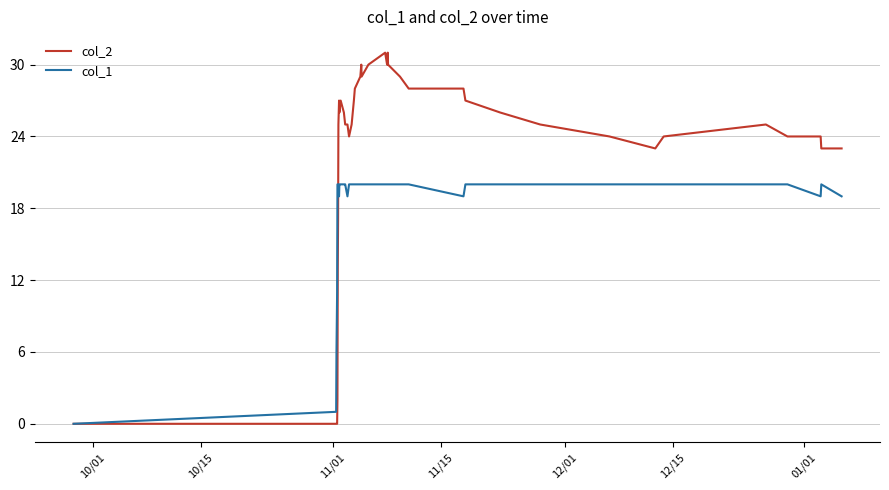

Rank the series by their average value, from lowest to highest.

col_1, col_2